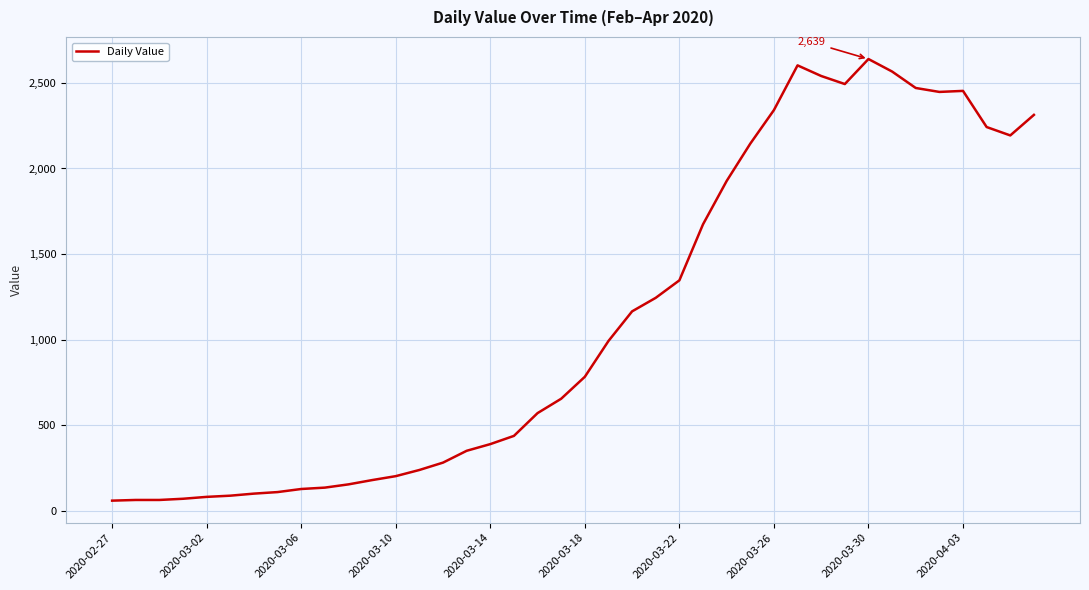

What is the smallest value displayed?

61